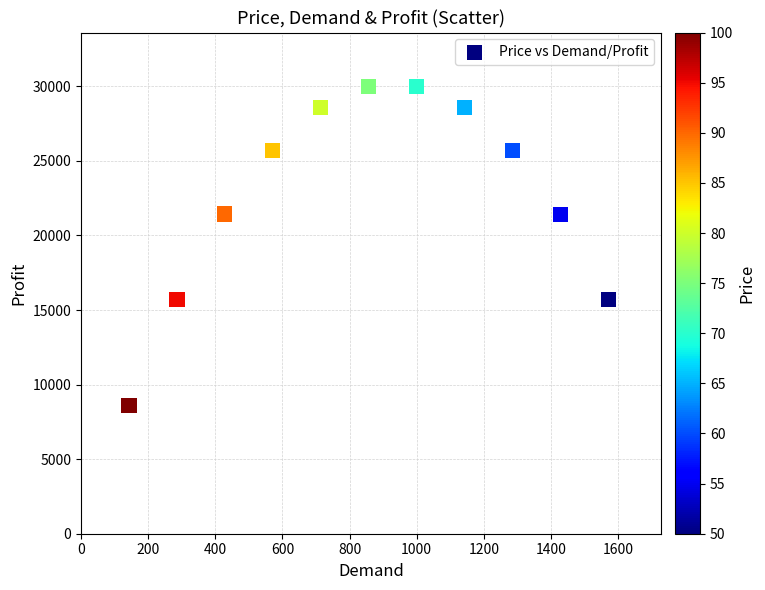

What is the range of X values (max minus min)?

1428.5